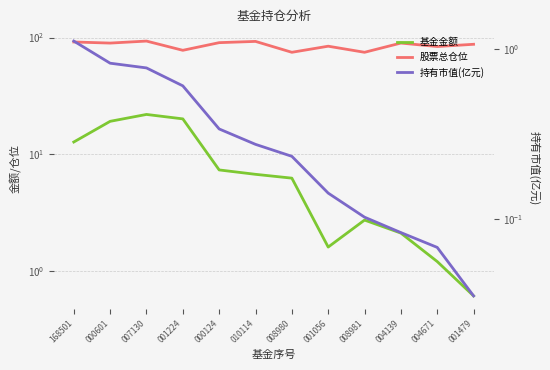

What is the spread (max minus min) of values at 008980?

74.5